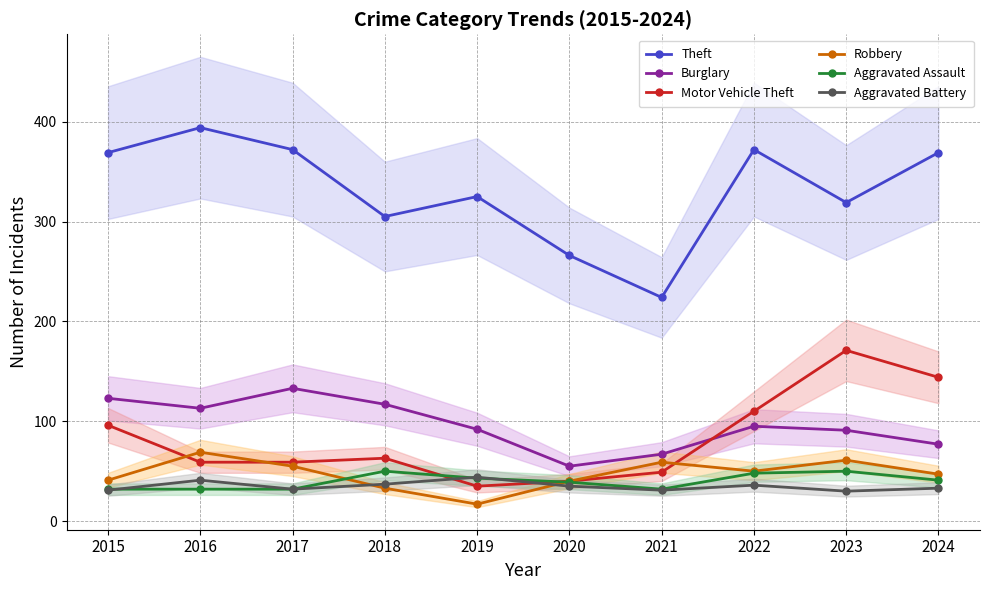

What is the value of the Aggravated Battery point at the 5th from the left?

44